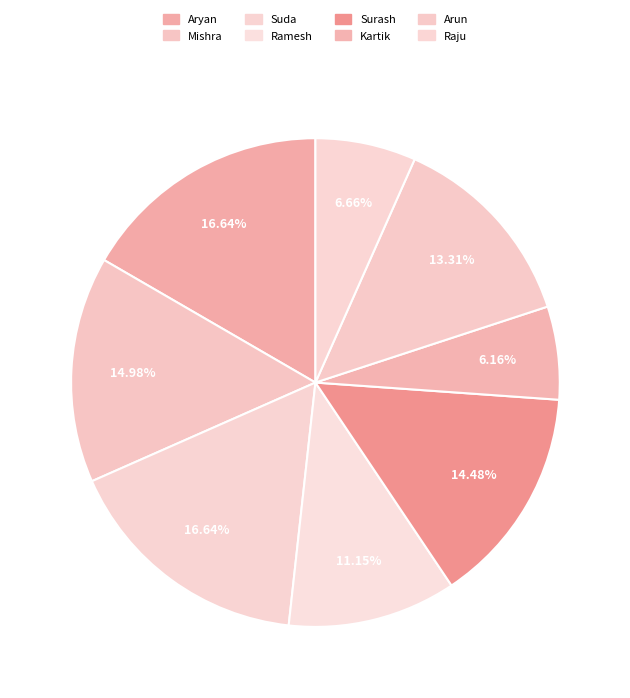

How many segments does this pie chart have?

8